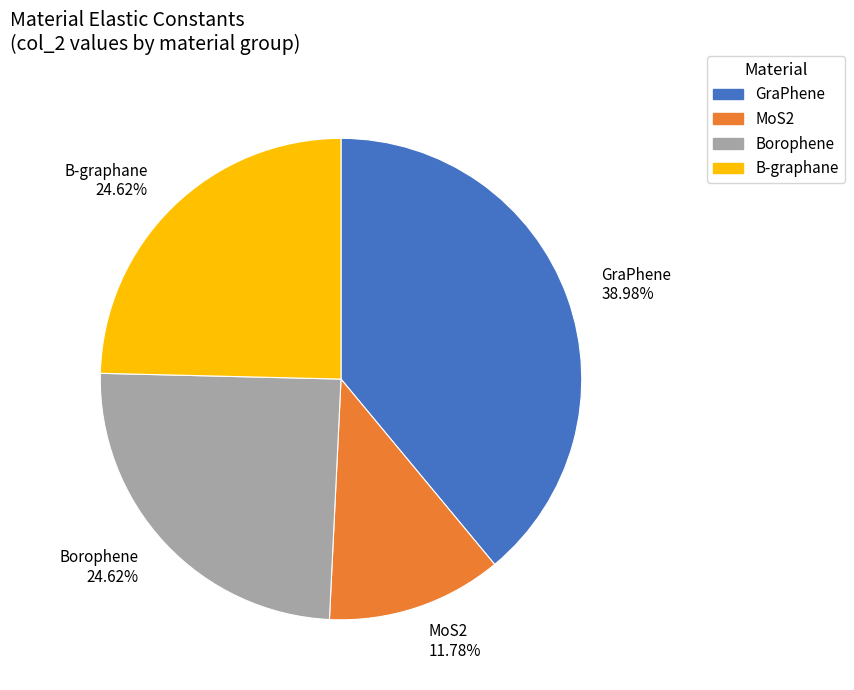

Is there a majority slice in this chart?

No